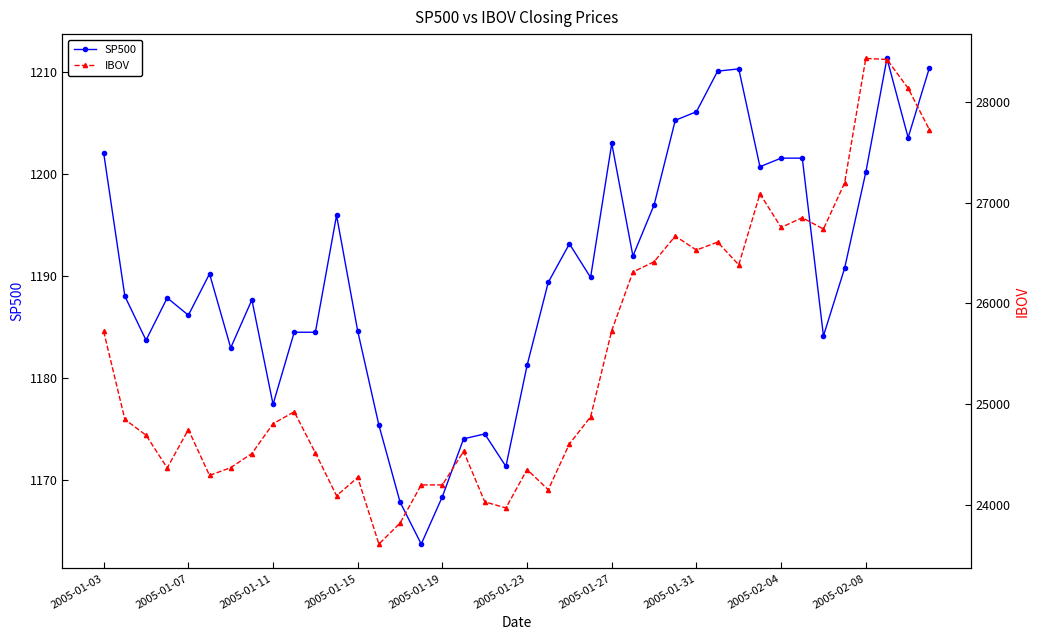

What is the average value of the IBOV series?

25462.3